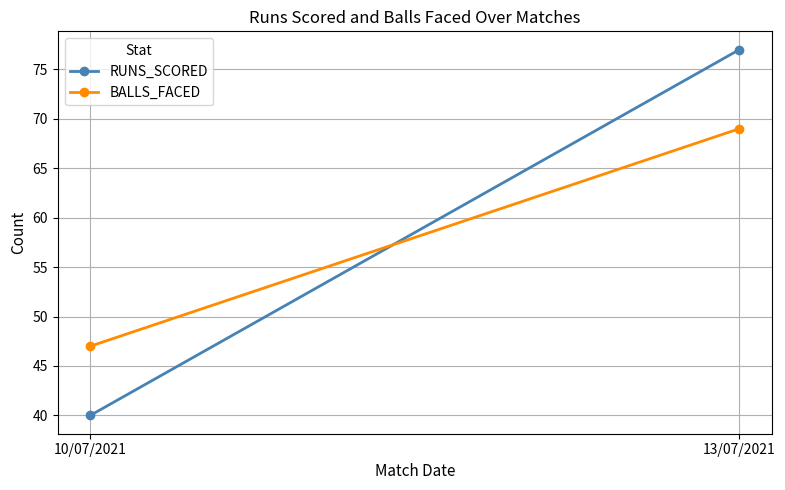

What position from the right is 13/07/2021?

1